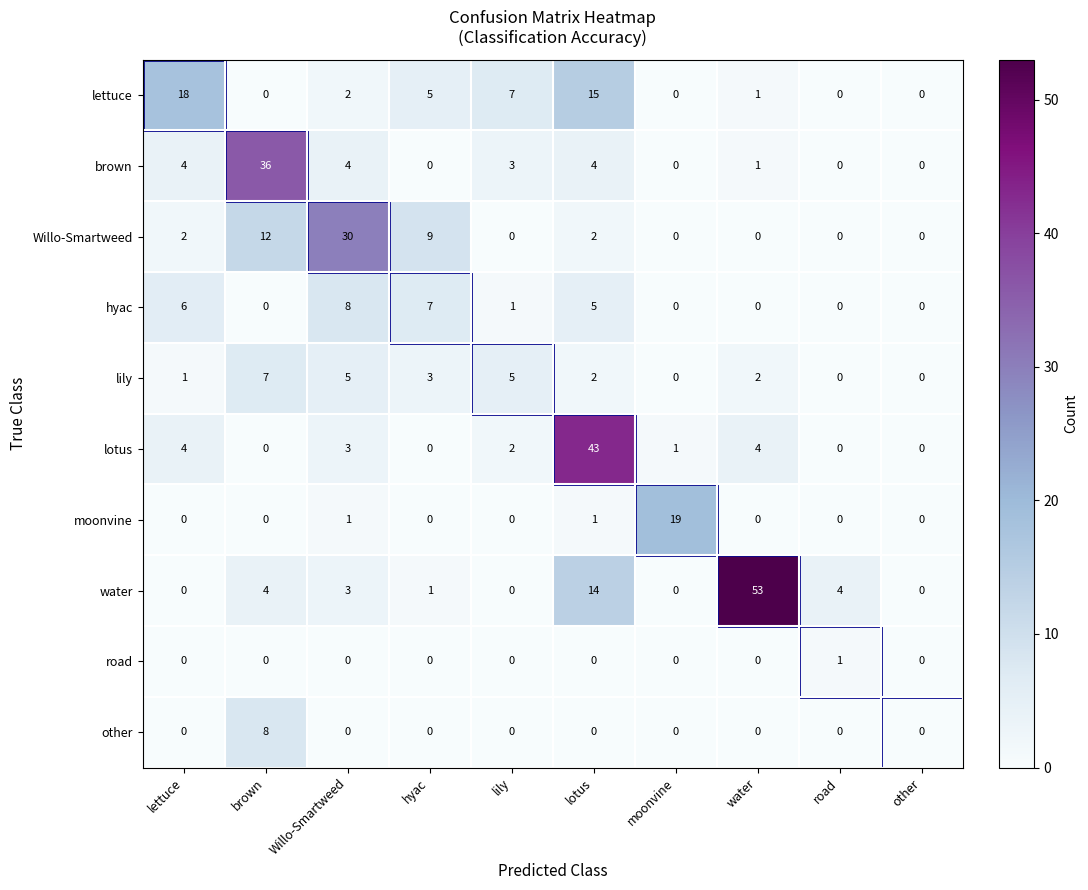

At how many categories does at least one series exceed 14?

6